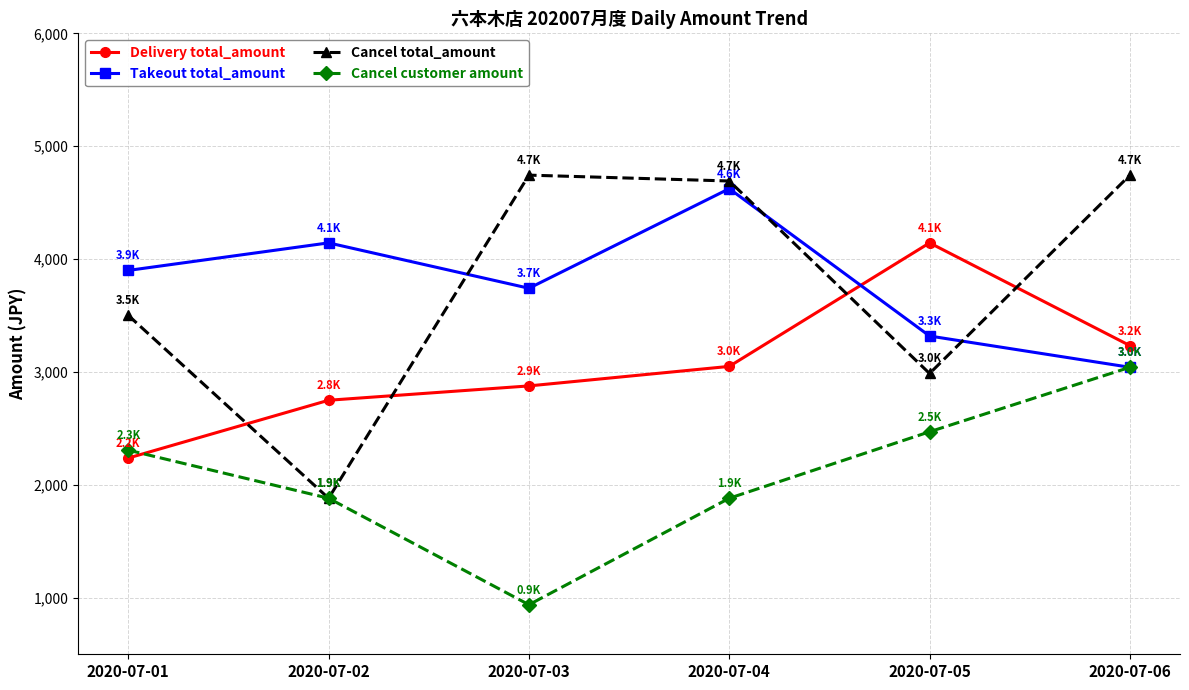

How many lines are shown in the chart?

4